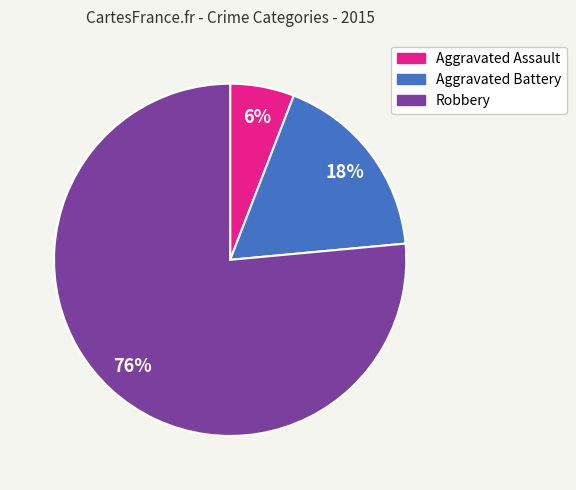

Do Aggravated Assault and Robbery together represent more than half of the pie?

Yes